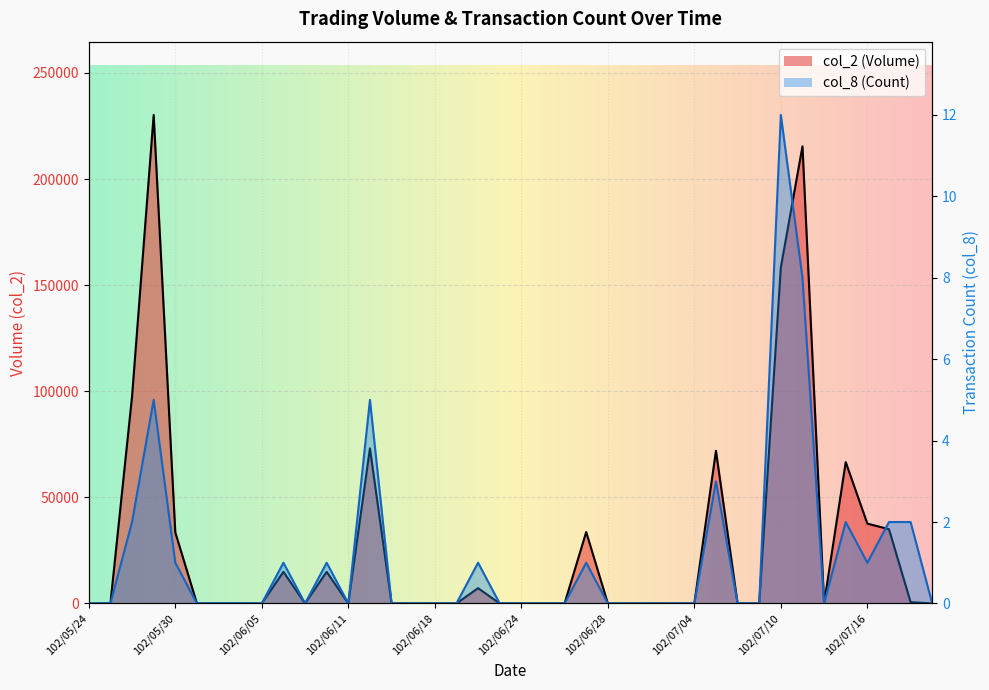

The col_2 series shows 38574 at 102/06/13. True or false?

False